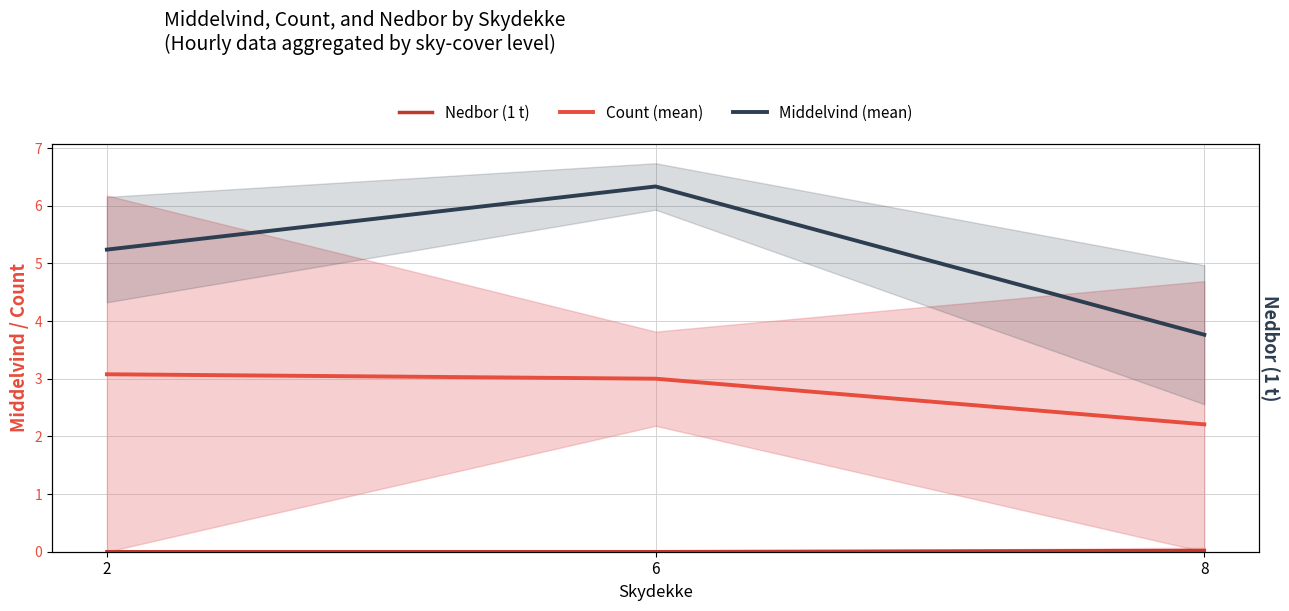

What is the value of the Middelvind (mean) point at the 1st from the left?

5.2